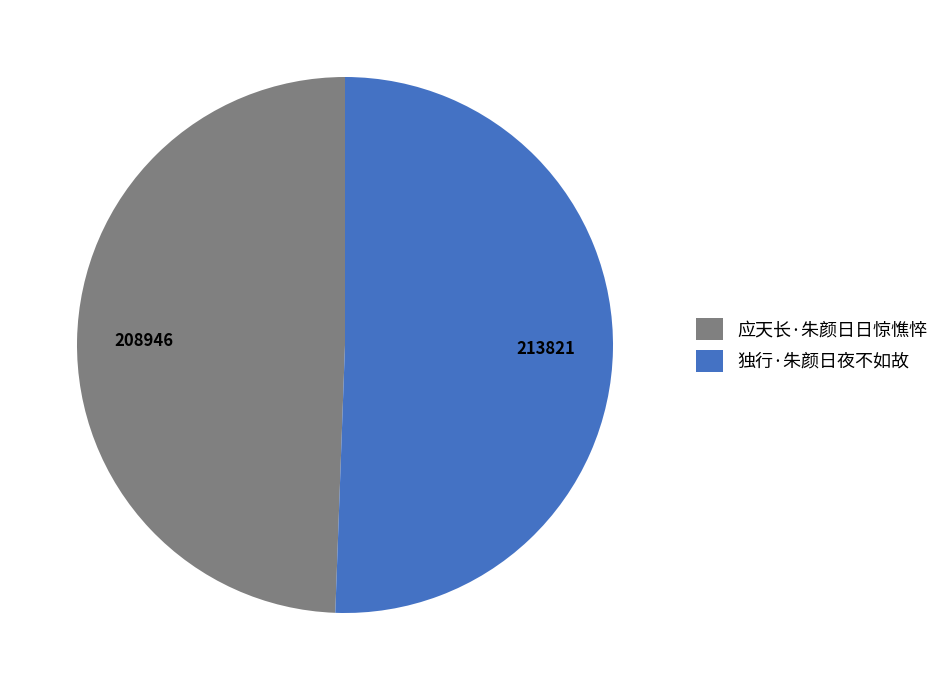

What is the largest slice in the pie chart?

独行·朱颜日夜不如故